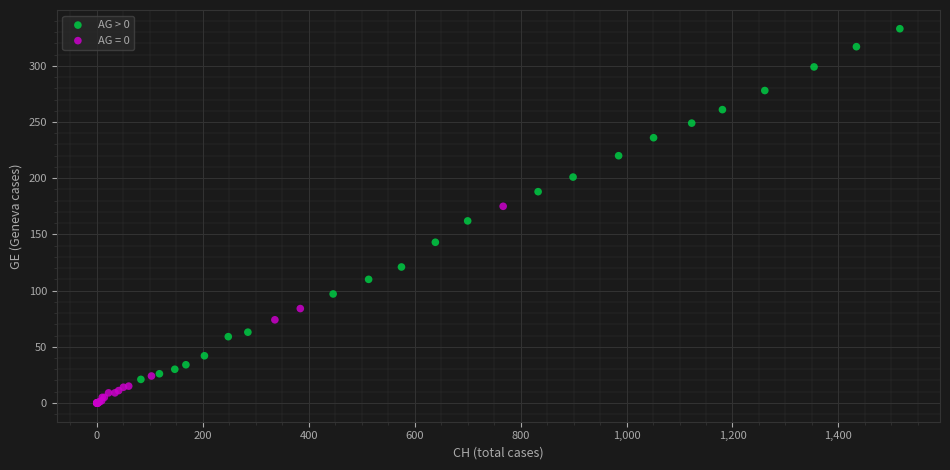

Which series has the widest spread of Y values?

AG > 0